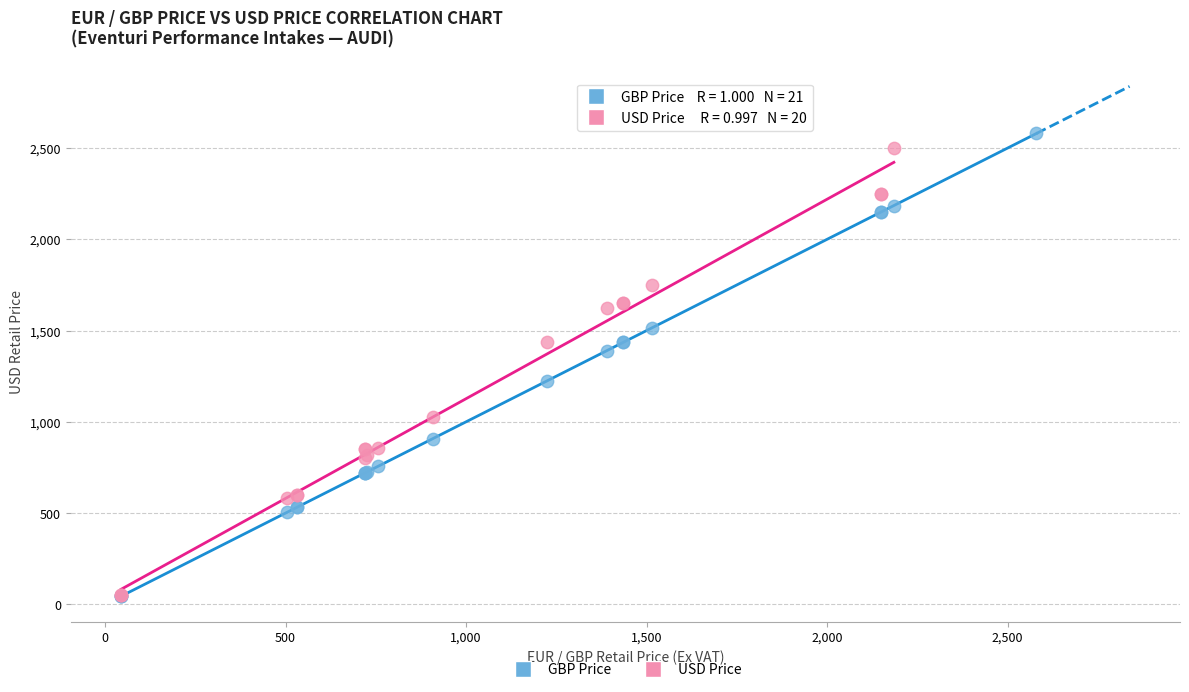

What are all the series names shown in the legend?

GBP Price, USD Price